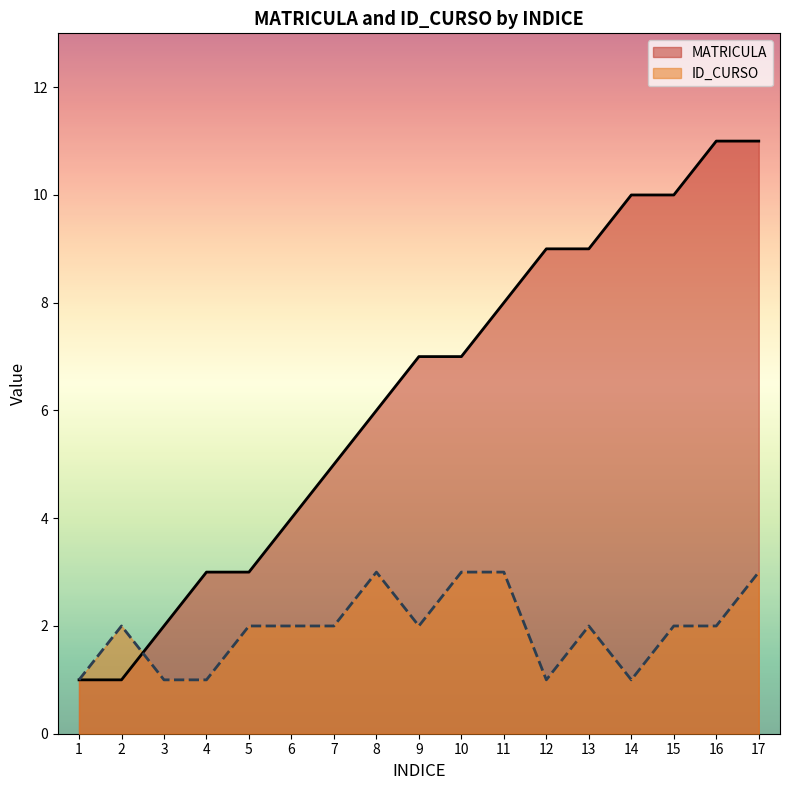

What is the value of the ID_CURSO point at the 16th from the left?

2